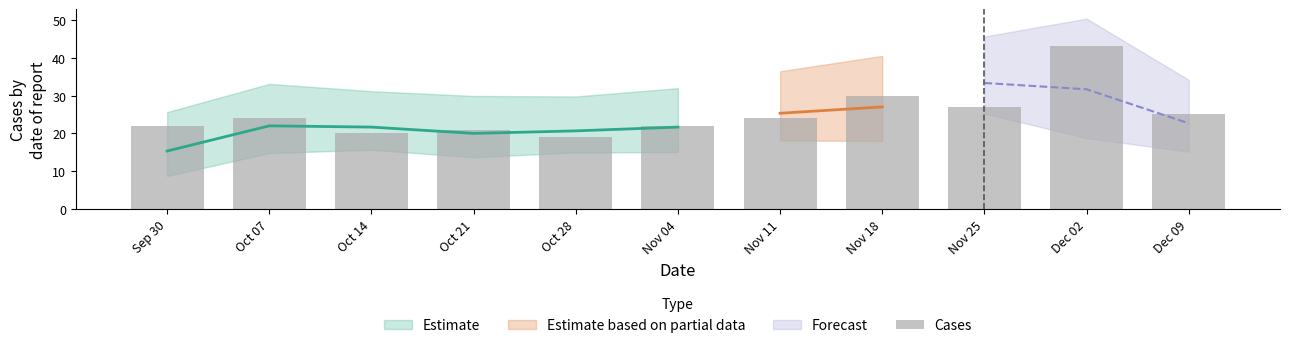

The value at Nov 04 is 22. True or false?

True